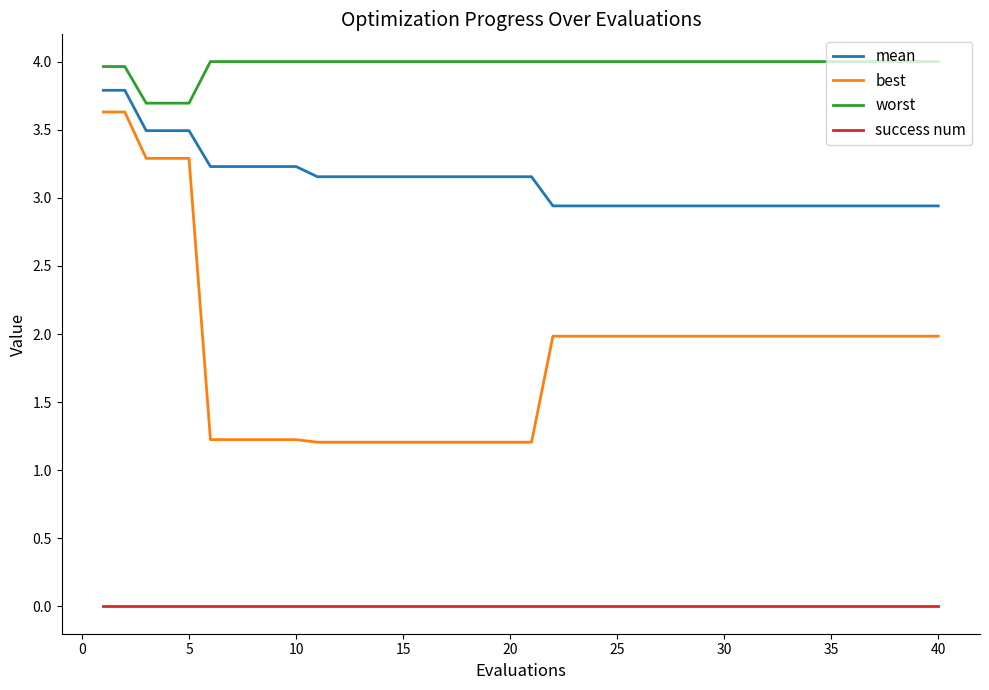

Which series has the largest total across all categories?

worst